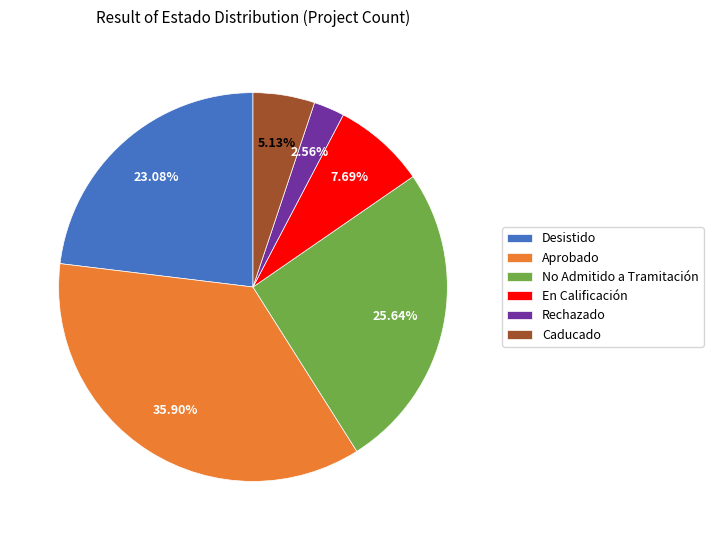

How many segments does this pie chart have?

6